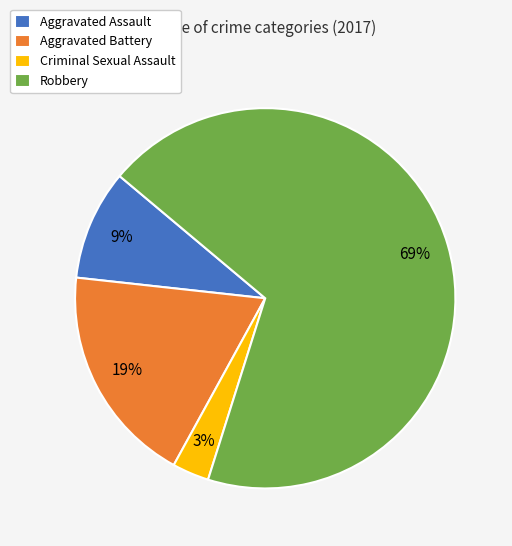

Is the sum of Criminal Sexual Assault and Aggravated Assault greater than half?

No